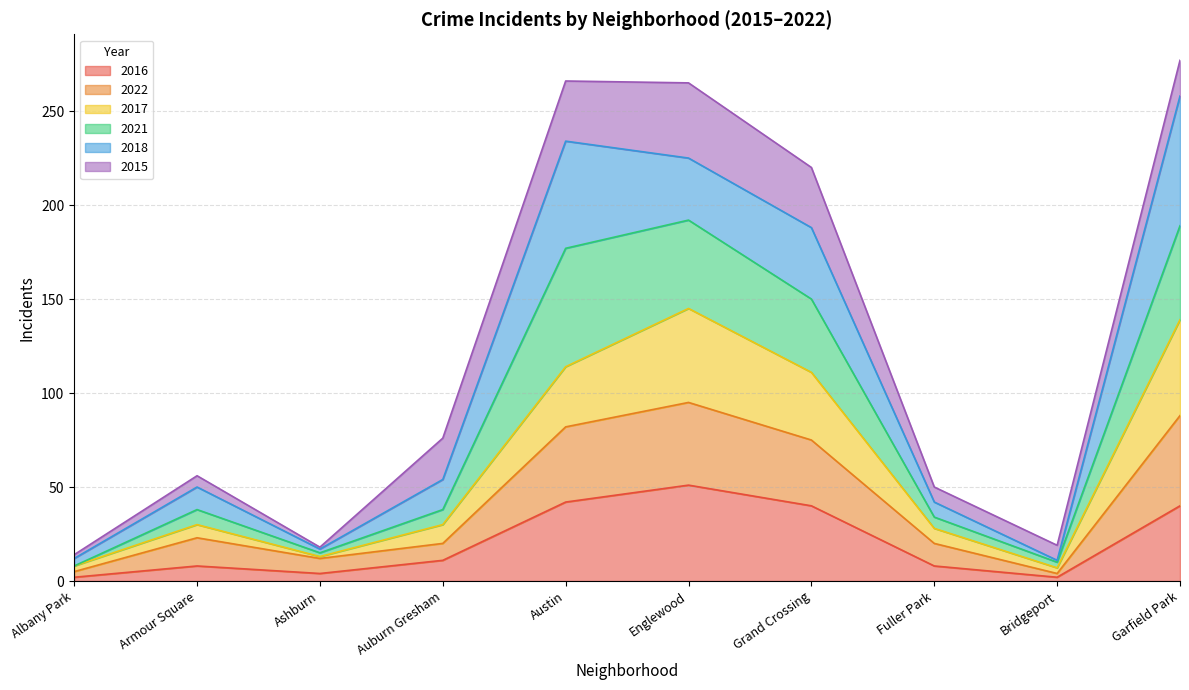

What is the label of the 4th point from the right?

Grand Crossing